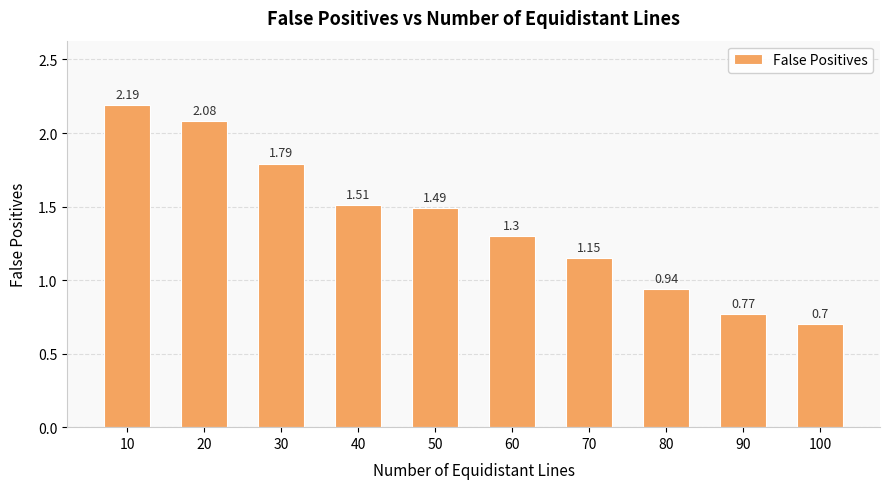

What is the ratio of the value at 10 to the value at 70?

1.9